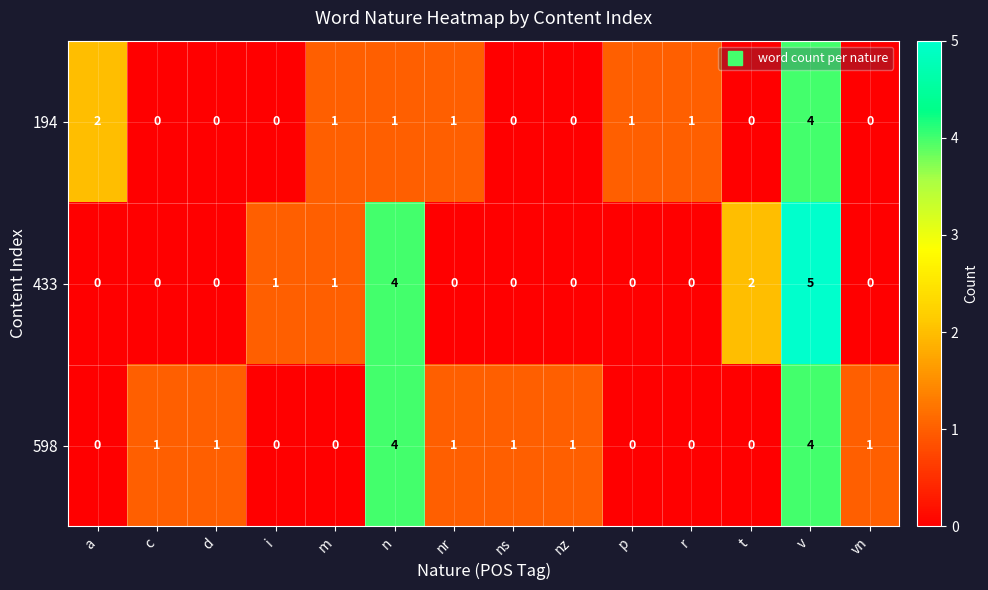

Is the value of 194 at nr greater than the value of 598 at n?

No